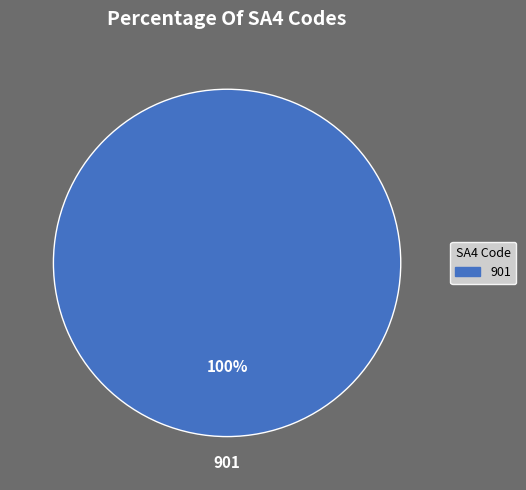

Is there a majority slice in this chart?

Yes